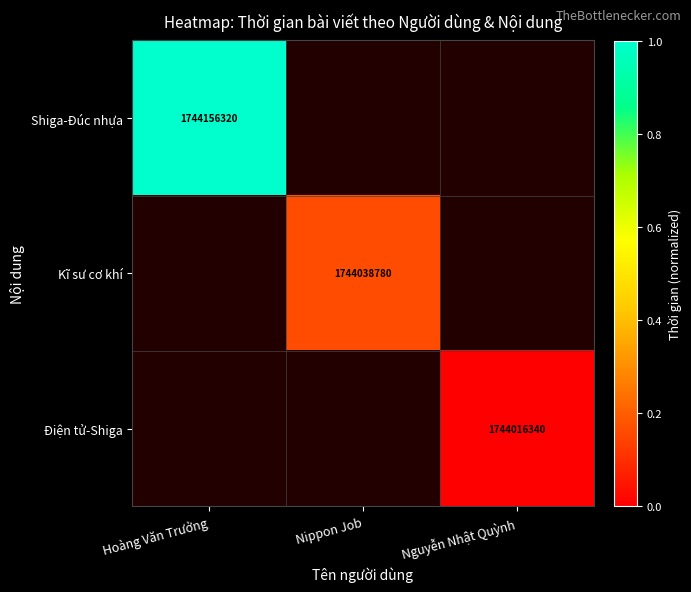

How many values in the Kĩ sư cơ khí series exceed 0?

1